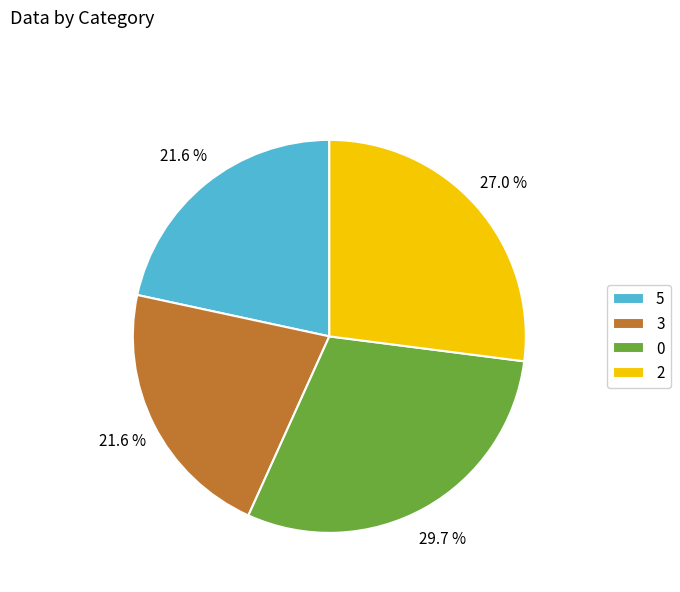

What is the ratio of the value at 0 to the value at 3?

1.4